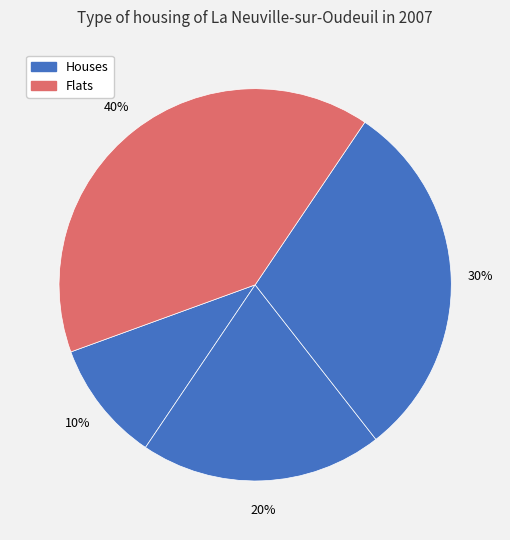

How many segments does this pie chart have?

4